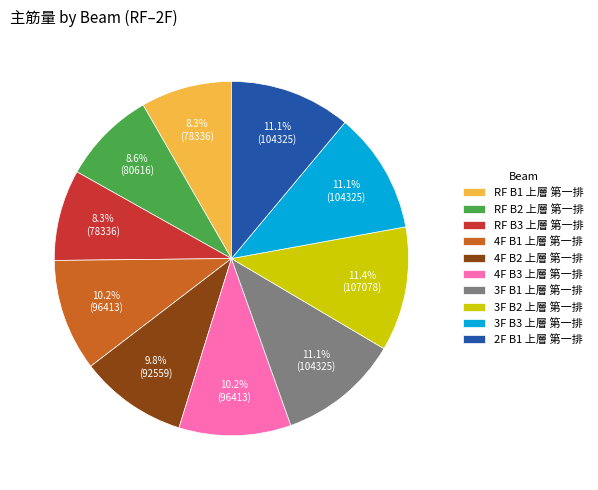

How many segments does this pie chart have?

10